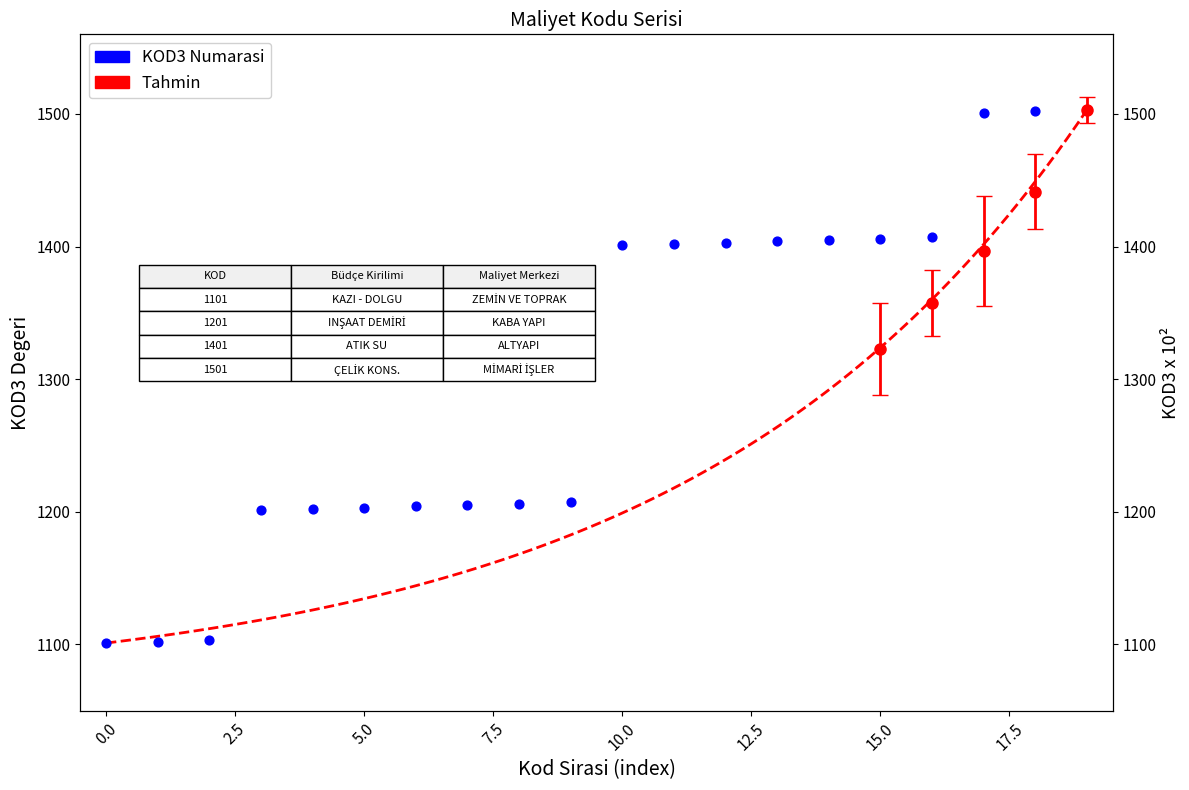

Between 1103 and 1502, which is larger?

1502